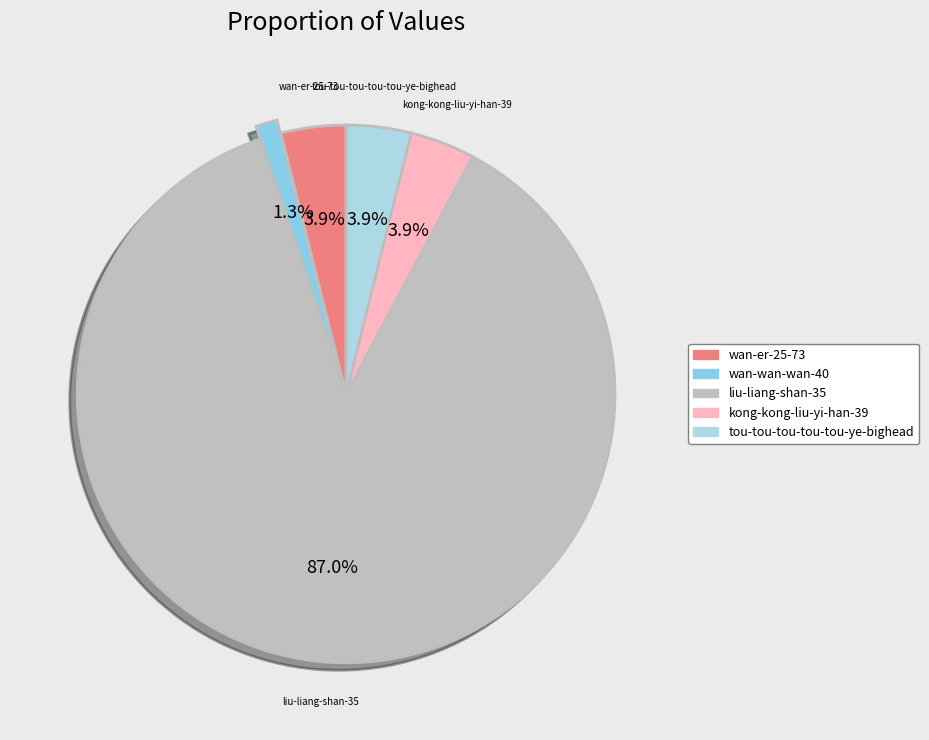

What is the smallest slice in the pie chart?

wan-wan-wan-40